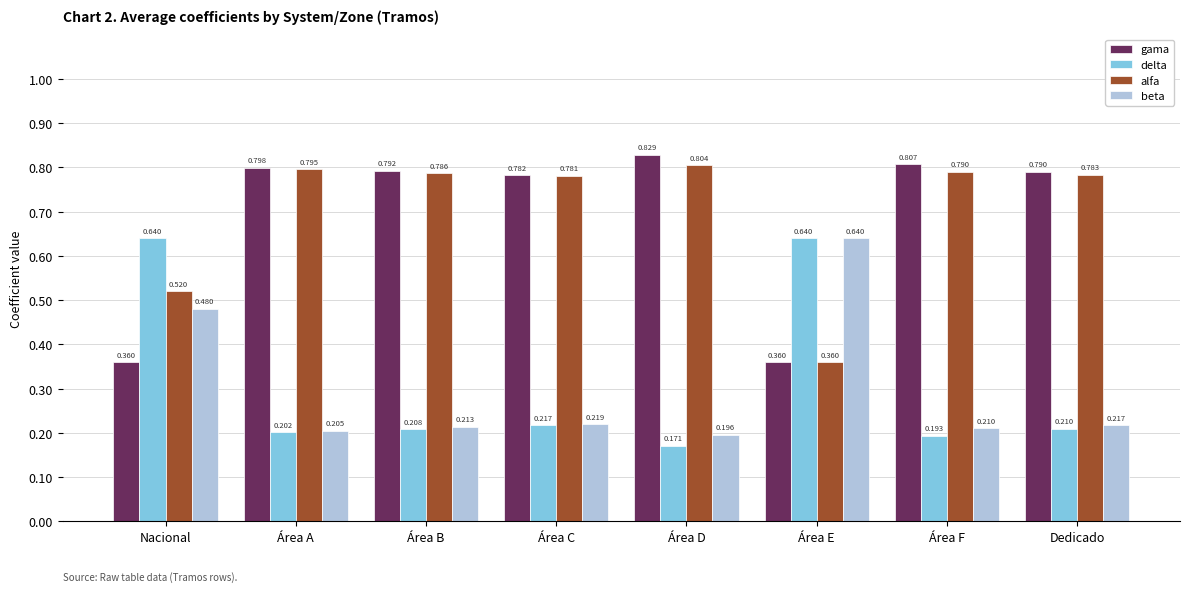

What is the label of the 6th bar from the left?

Área E